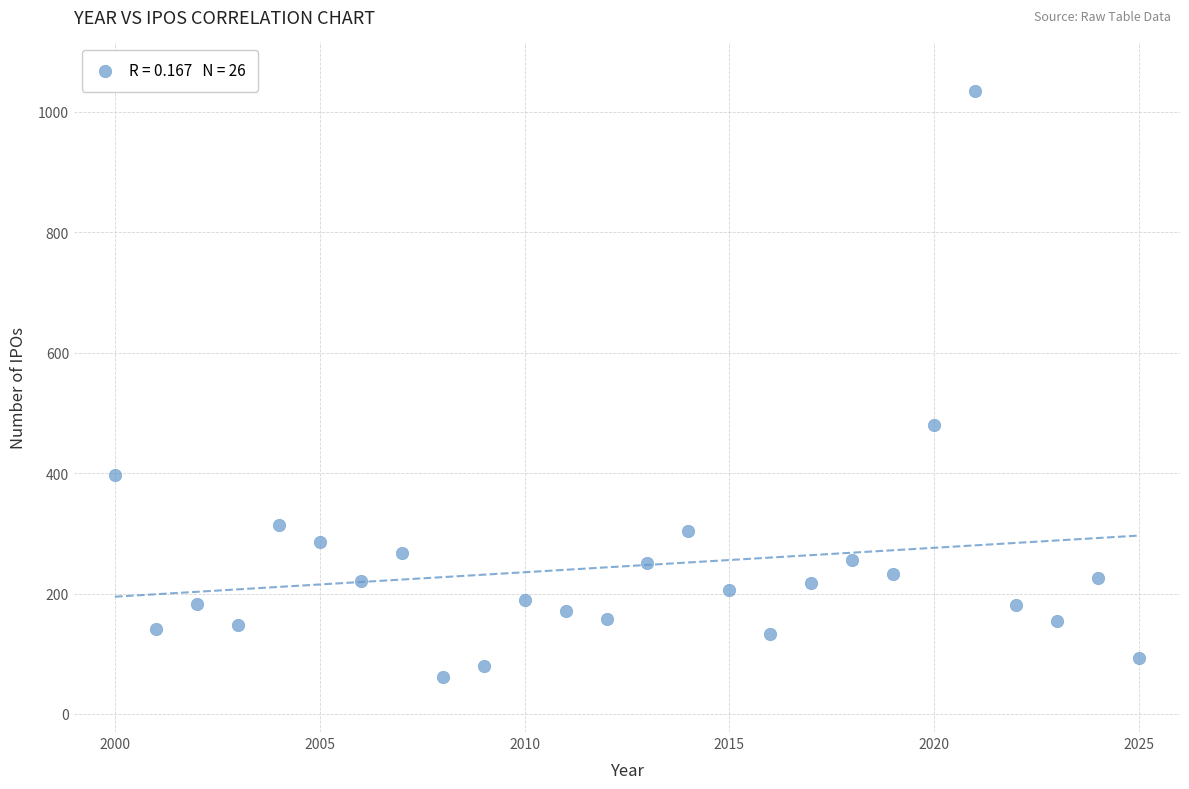

What Y value in the scatter plot is closest to 548?

480